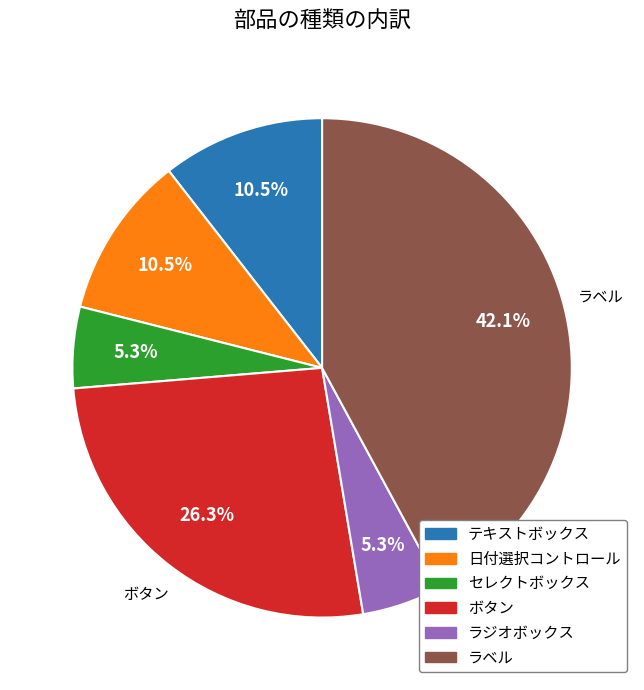

The ボタン slice represents 38% of the pie. True or false?

False